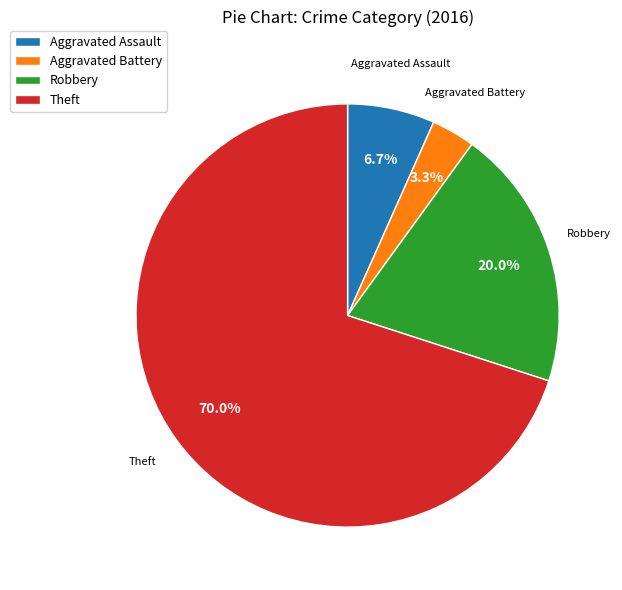

Is it true that Aggravated Assault is 1% of the pie?

False